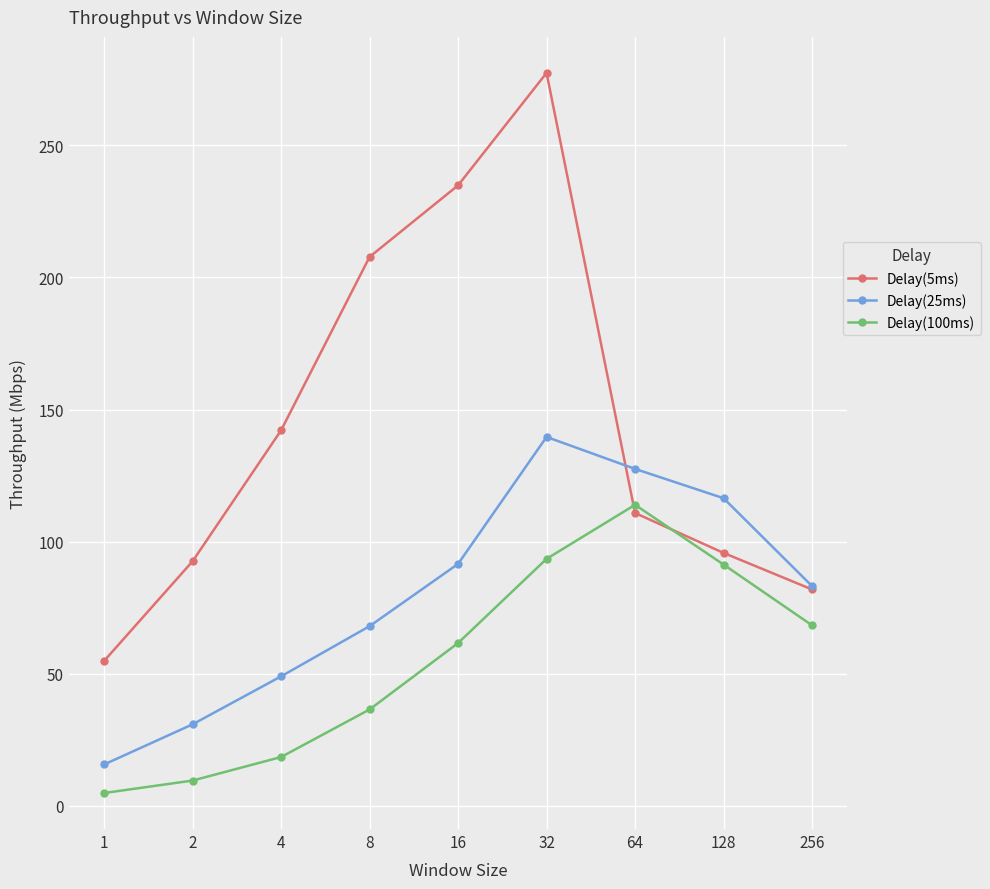

At which label does Delay(5ms) reach its minimum?

1